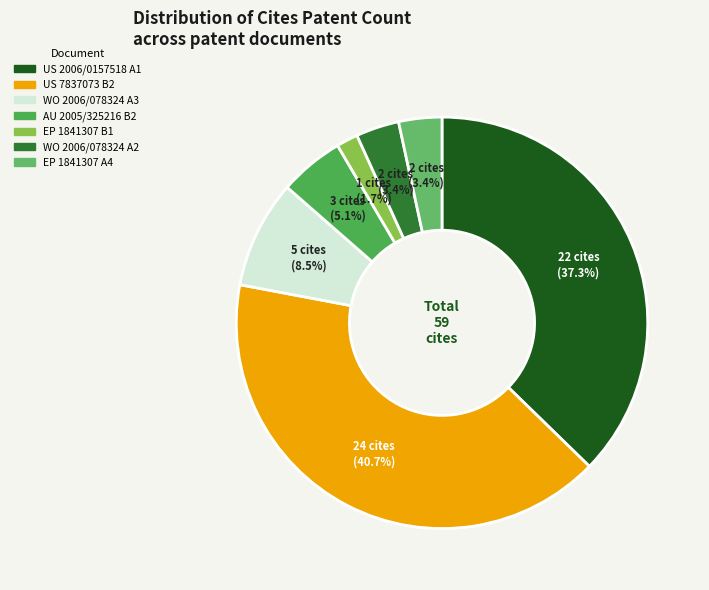

Is there any slice that represents more than half of the pie?

No